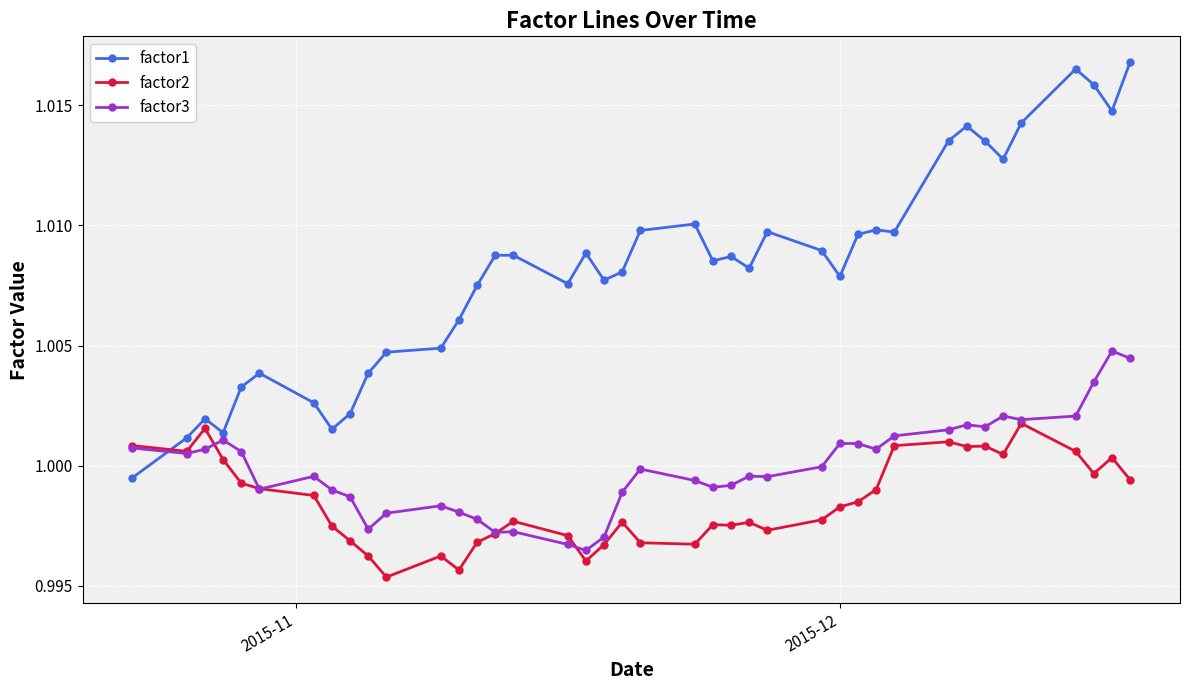

True or false: factor2 has more than 2 interior local peaks.

True